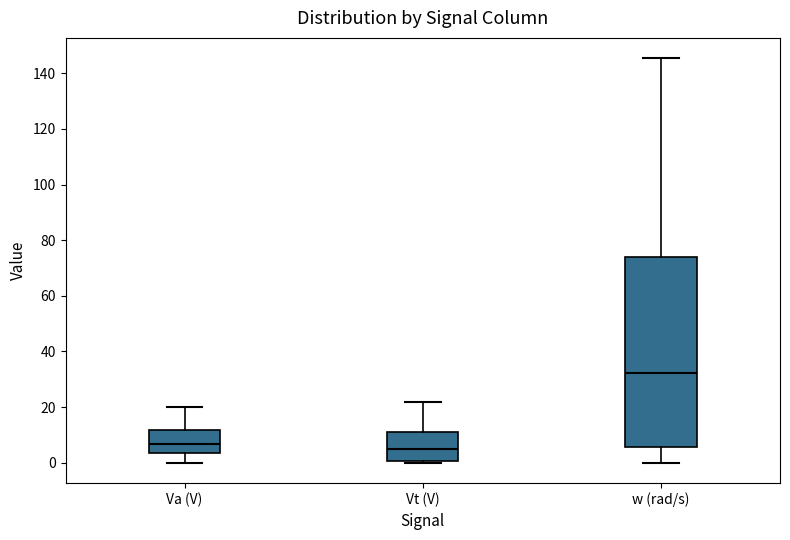

Where does the lower whisker of the box for Va (V) end on the y-axis? The values are not printed on the chart, so give them approximately, as read against the axis.

0